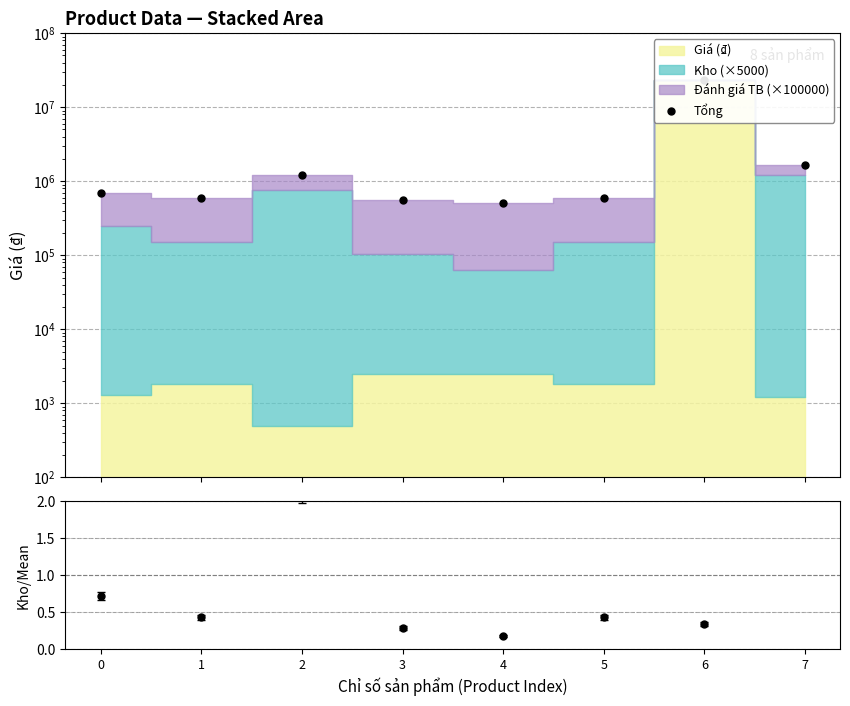

At which category does the chart reach its minimum across all series?

4